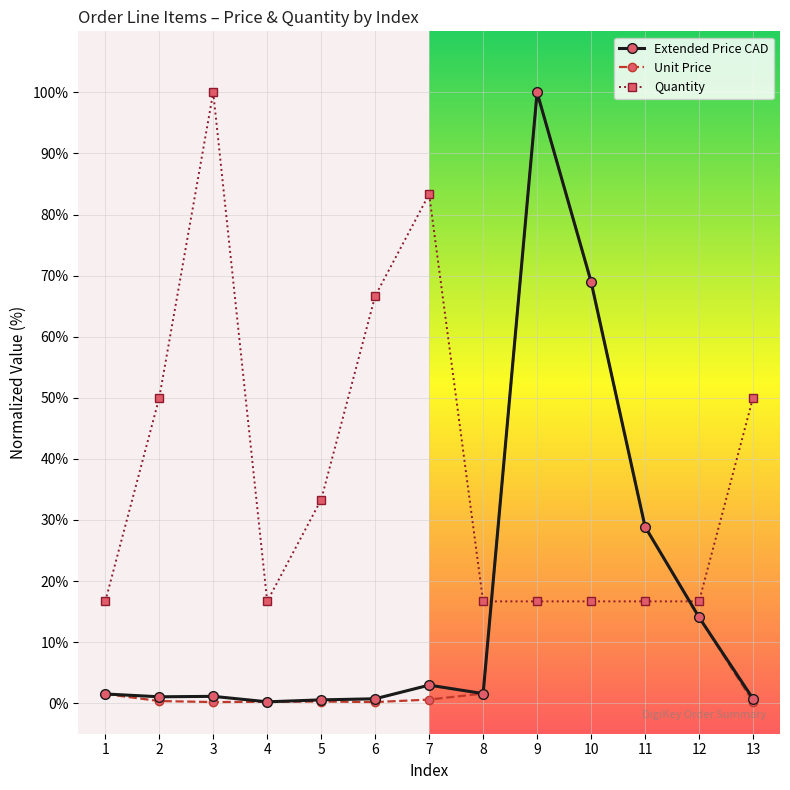

Between which two adjacent categories do Extended Price CAD and Quantity first intersect?

8 and 9